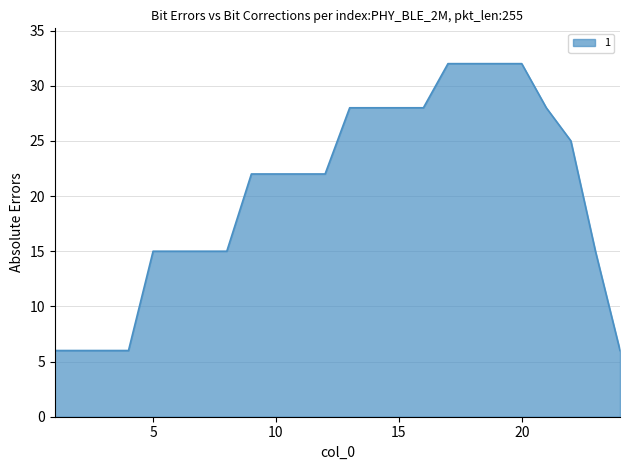

What is the difference between the maximum and minimum values?

26